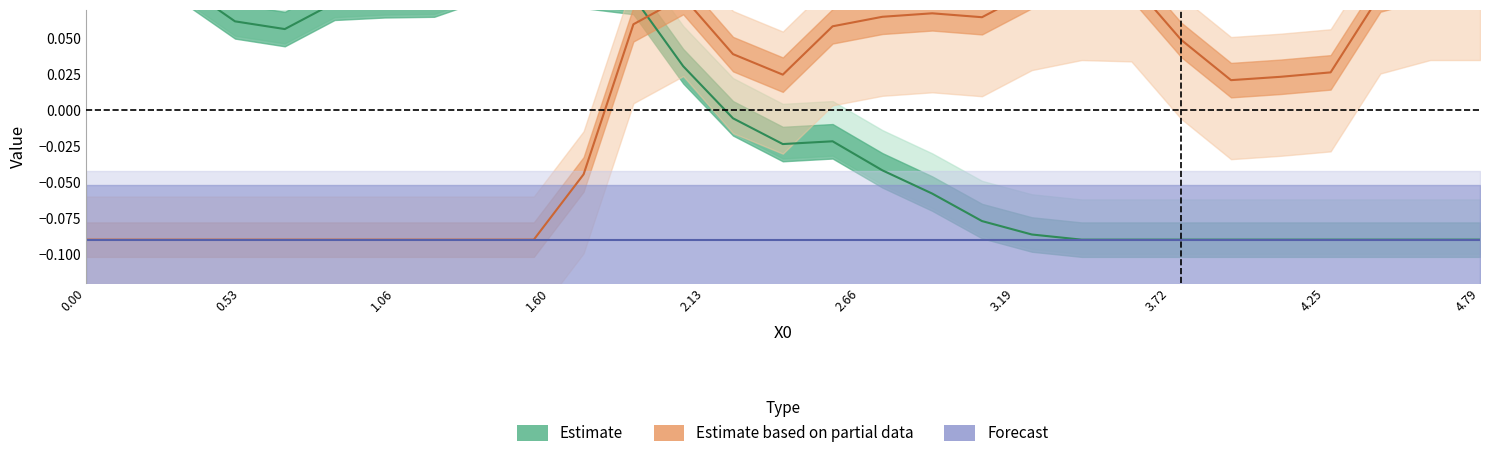

How many positive values does the Estimate based on partial data series have?

18